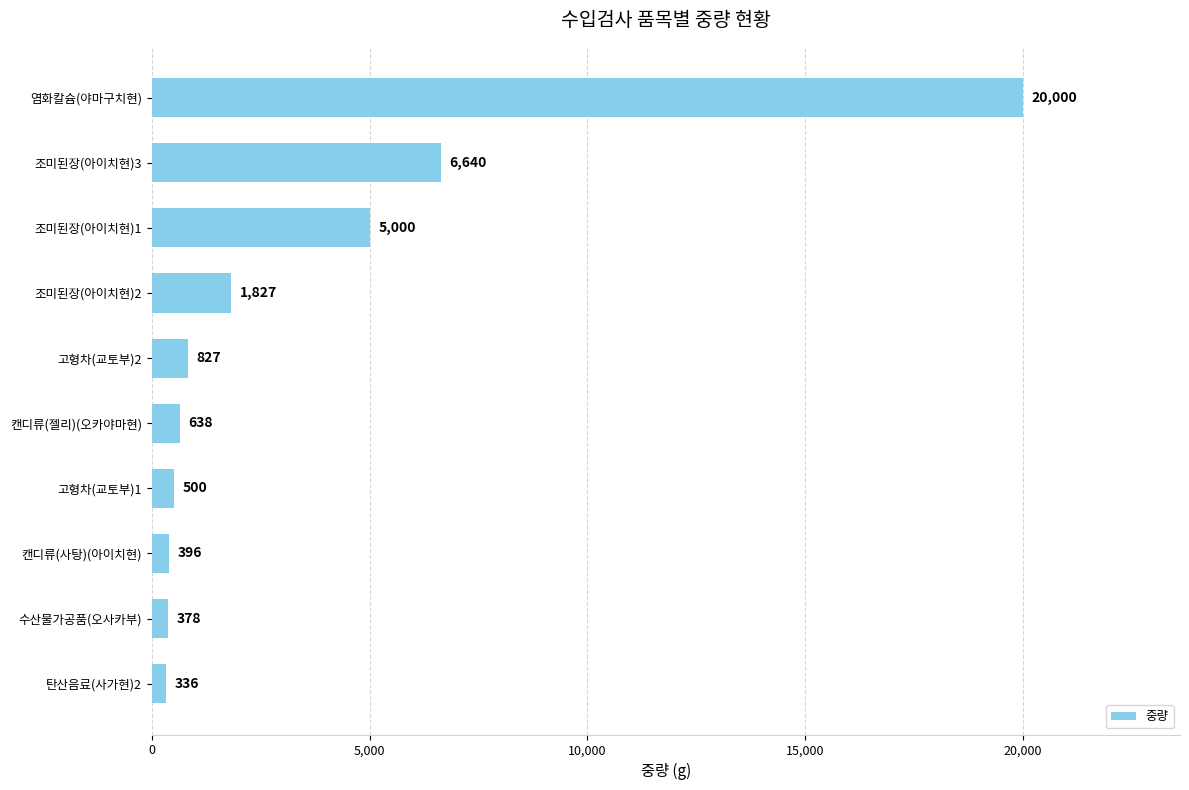

Rank the categories by value from lowest to highest.

탄산음료(사가현)2, 수산물가공품(오사카부), 캔디류(사탕)(아이치현), 고형차(교토부)1, 캔디류(젤리)(오카야마현), 고형차(교토부)2, 조미된장(아이치현)2, 조미된장(아이치현)1, 조미된장(아이치현)3, 염화칼슘(야마구치현)